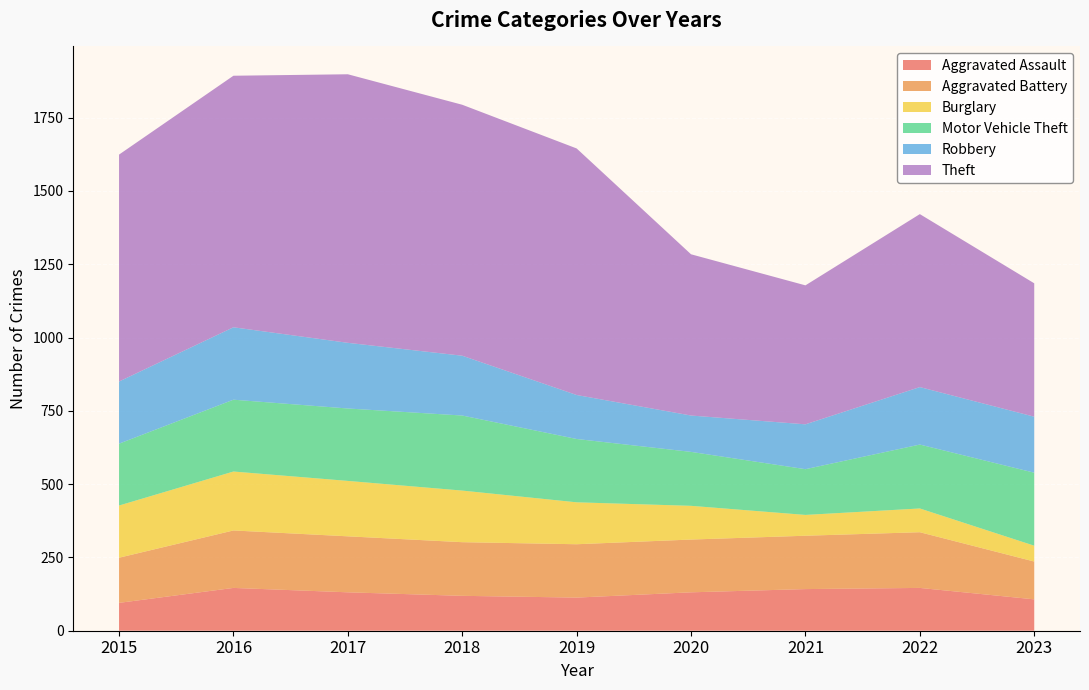

Reading left to right, list all the values displayed in this chart.

Aggravated Assault: 2015=95	2016=146	2017=131	2018=119	2019=113	2020=131	2021=142	2022=146	2023=107
Aggravated Battery: 2015=154	2016=196	2017=191	2018=183	2019=182	2020=180	2021=182	2022=190	2023=129
Burglary: 2015=178	2016=201	2017=189	2018=176	2019=143	2020=115	2021=71	2022=81	2023=54
Motor Vehicle Theft: 2015=211	2016=245	2017=247	2018=256	2019=216	2020=184	2021=156	2022=218	2023=249
Robbery: 2015=212	2016=247	2017=224	2018=204	2019=150	2020=124	2021=153	2022=196	2023=191
Theft: 2015=774	2016=858	2017=916	2018=856	2019=841	2020=550	2021=474	2022=590	2023=455